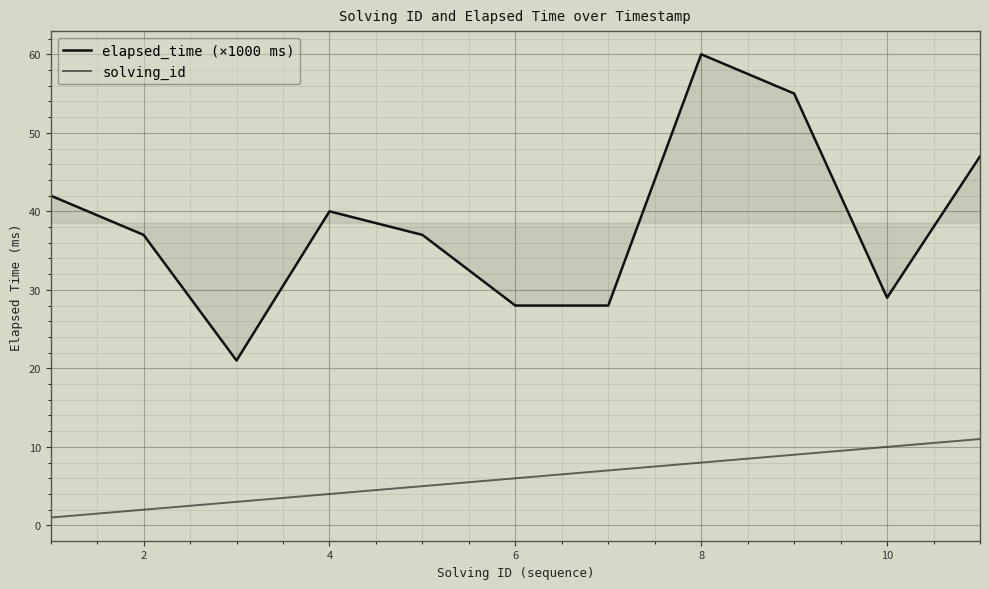

True or false: solving_id and elapsed_time (×1000 ms) cross at least once.

False